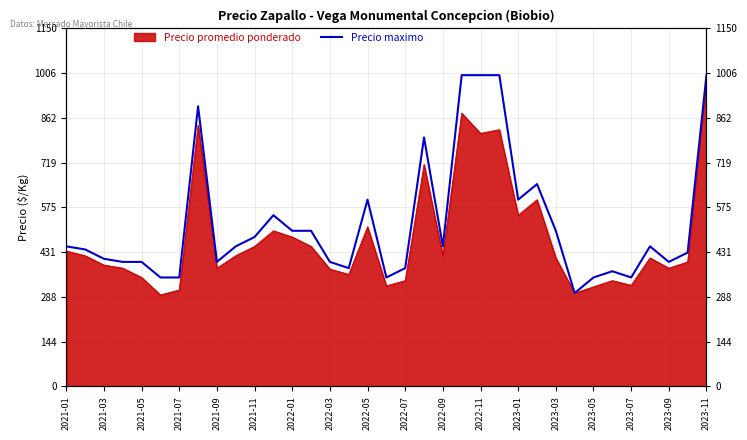

How many interior local valleys (lower than both neighbors) does the data have?

8